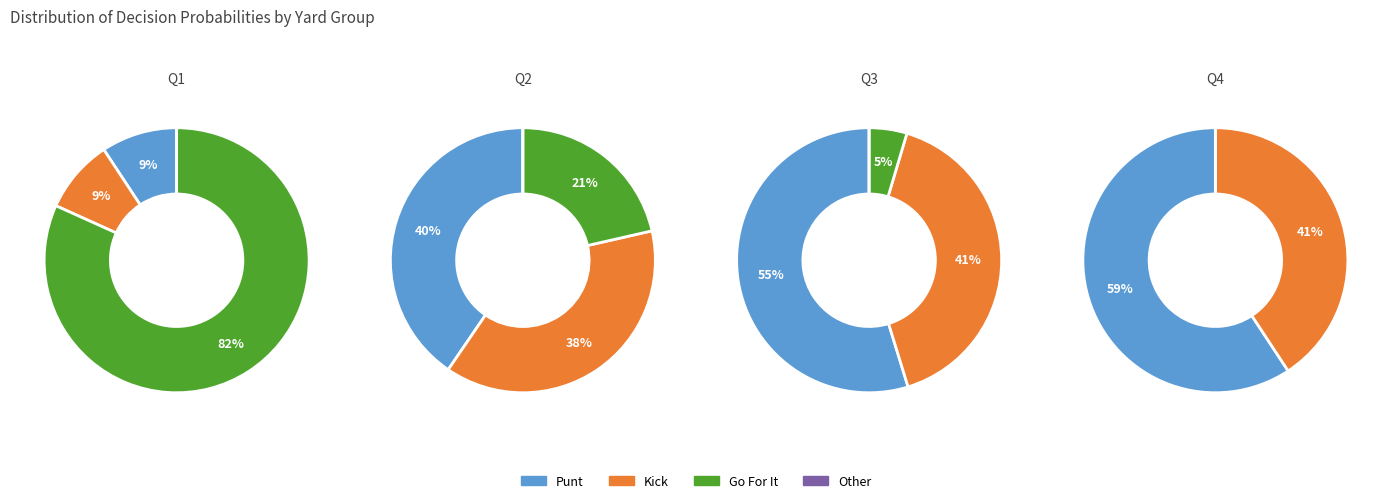

Is 24 the majority of the pie?

No